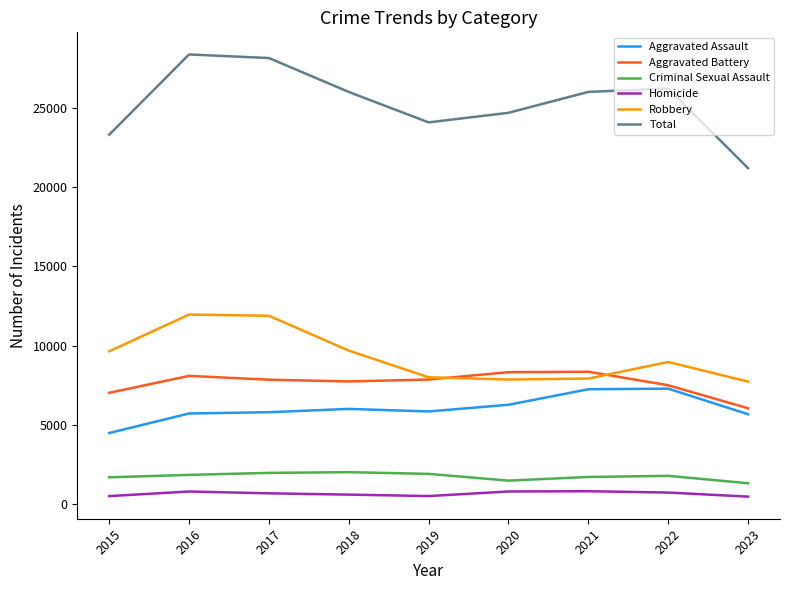

True or false: Robbery and Homicide intersect in this chart.

False